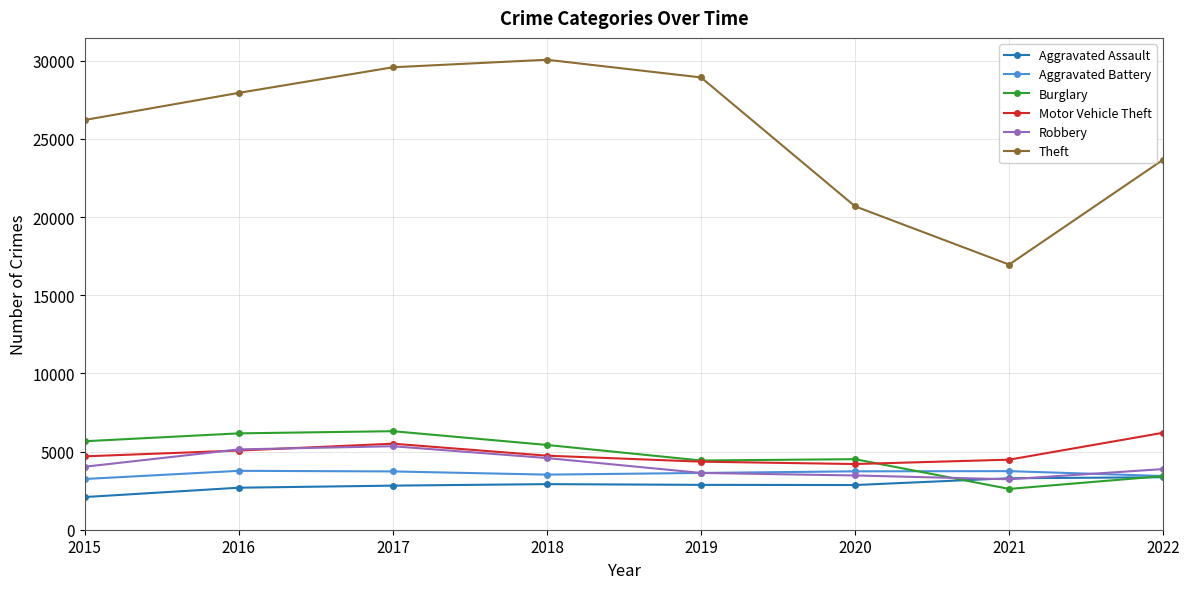

Does the chart display data point markers on the line(s)?

Yes